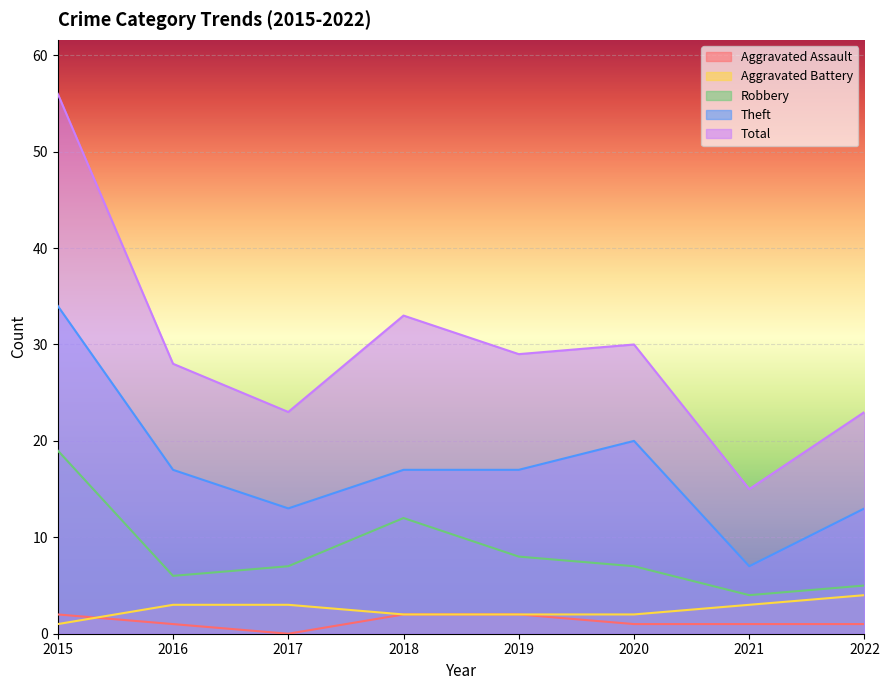

How many lines are shown in the chart?

5